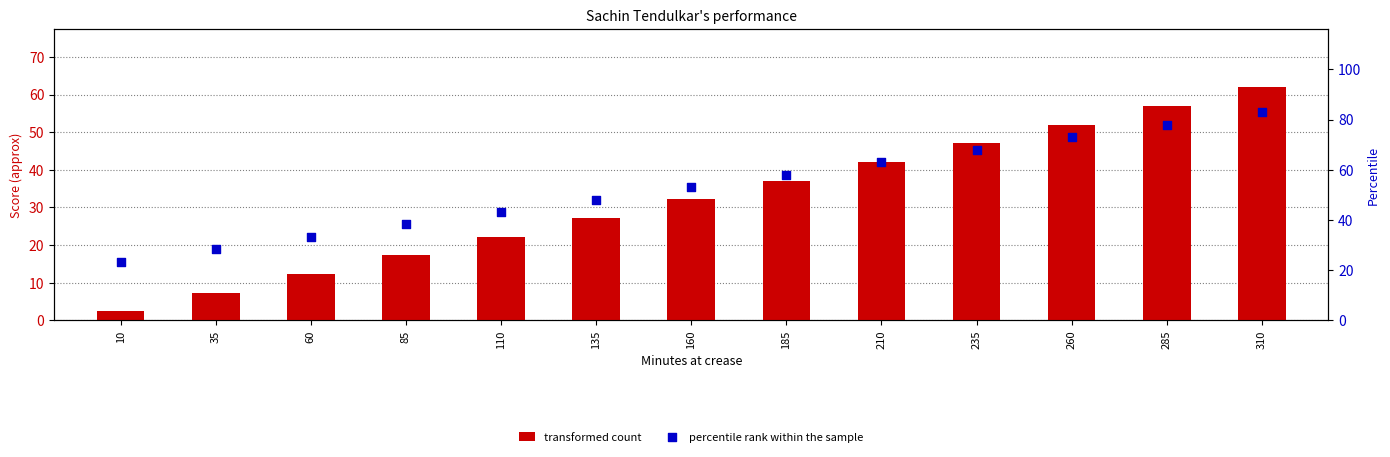

Which series contains the highest Y value?

percentile rank within the sample